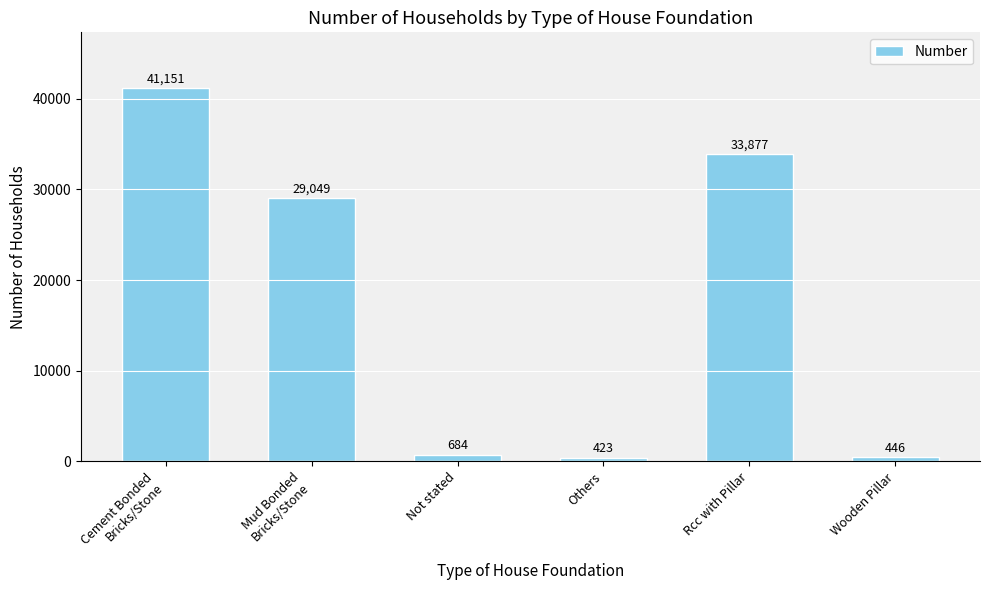

The chart shows a value of 20867 at Cement Bonded
Bricks/Stone. True or false?

False